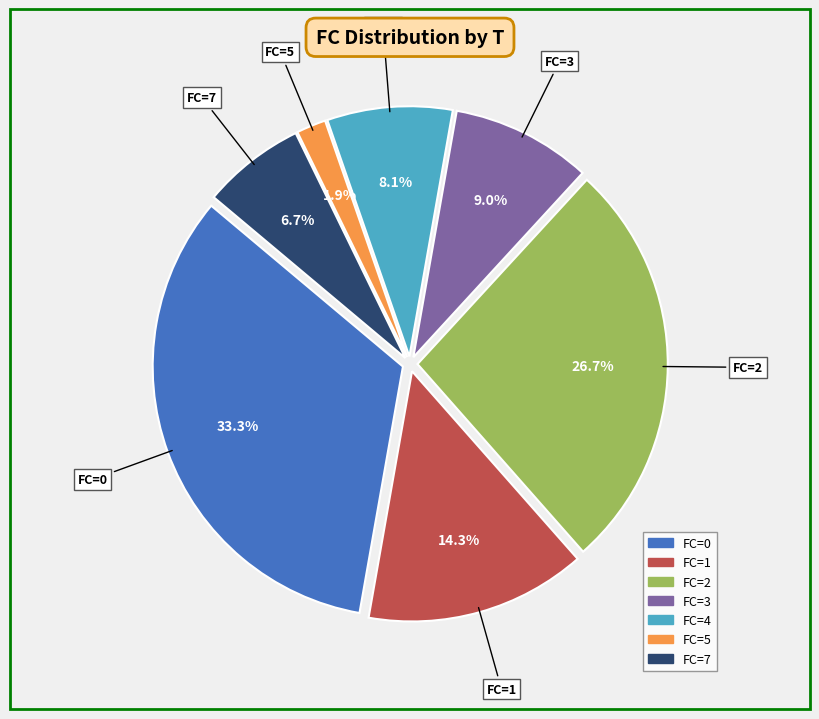

What is the largest slice in the pie chart?

FC=0